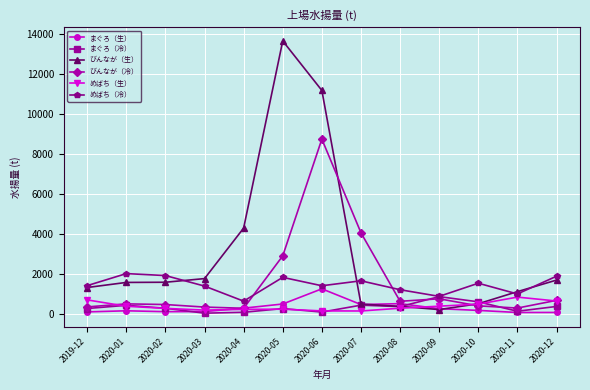

What is the minimum value for まぐろ（生）?

60.3